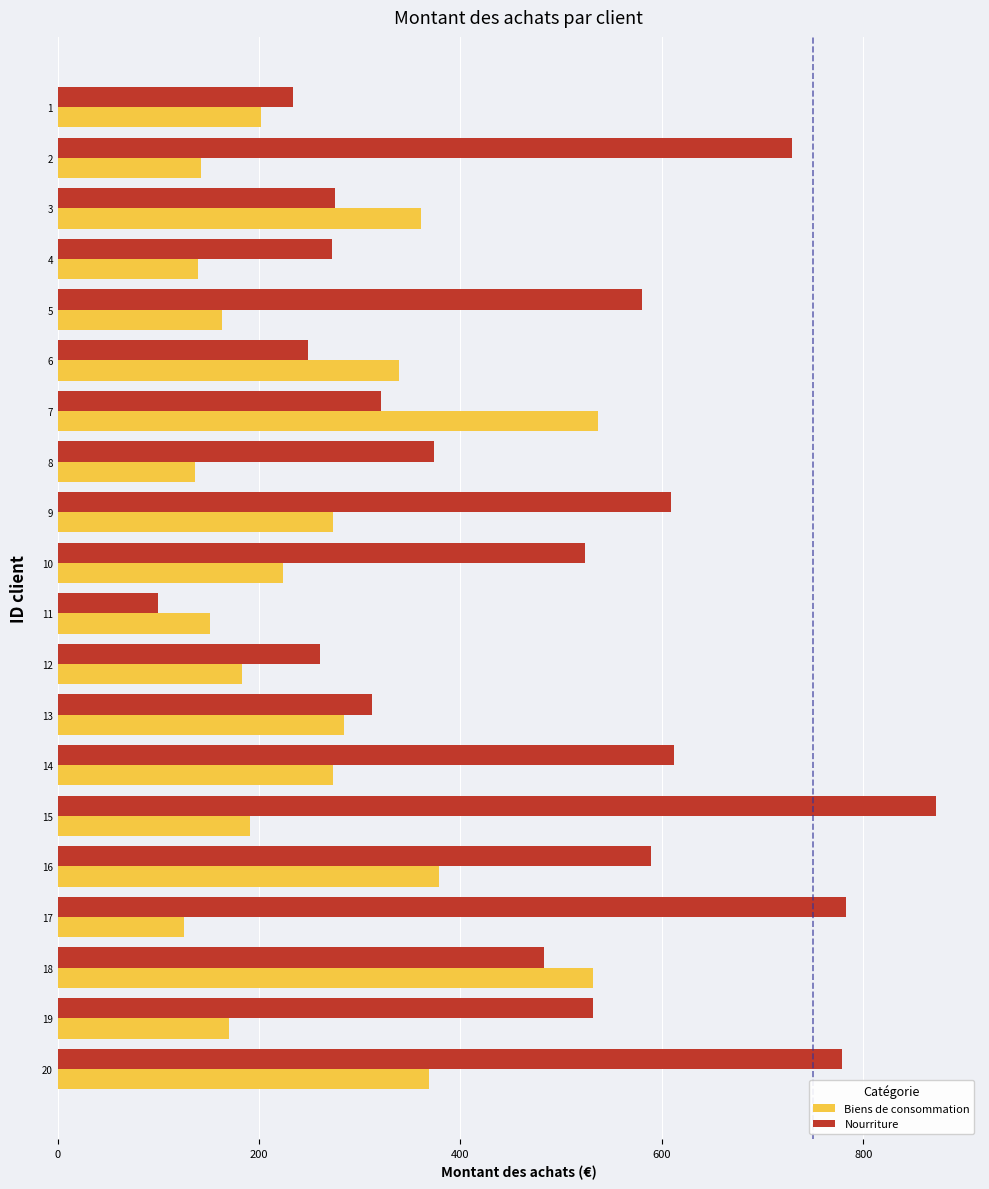

At which category is the sum across all series the highest?

20